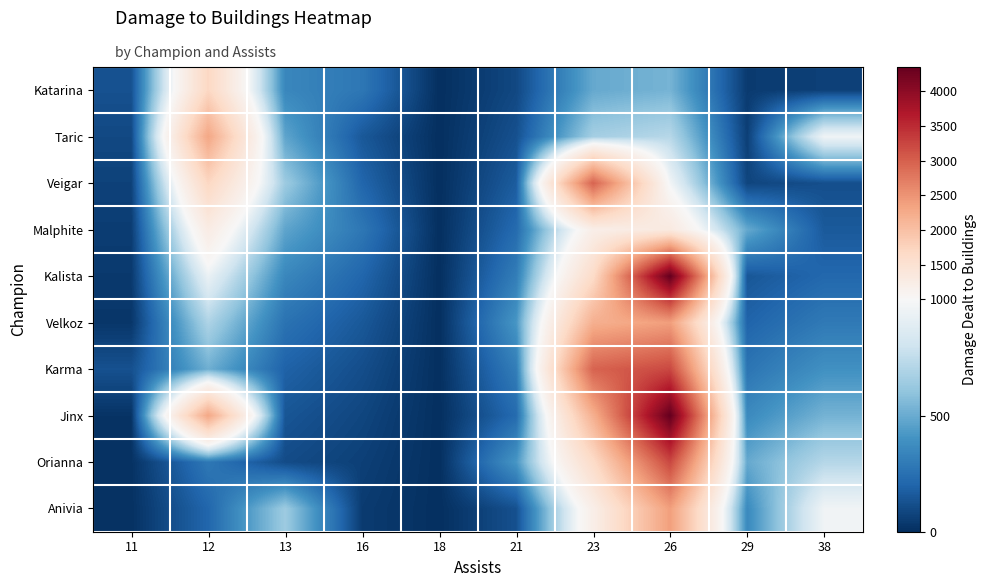

Between 23 and 11, which is larger?

23